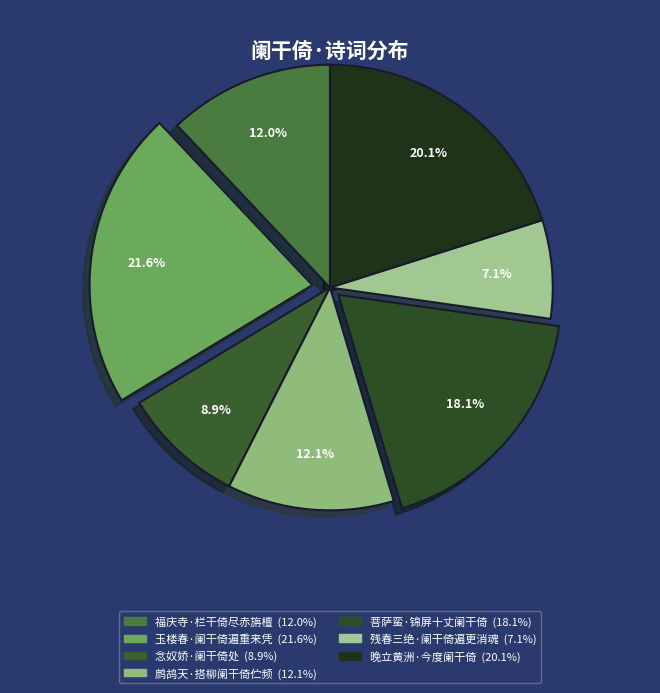

Count the number of slices in the pie.

7